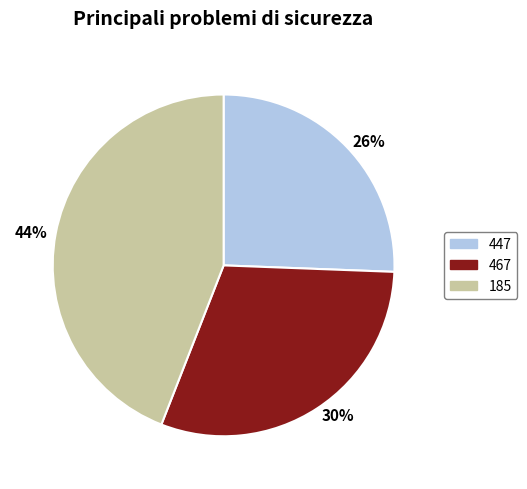

To the nearest percent, what is the difference between the largest and smallest slice percentages?

18%